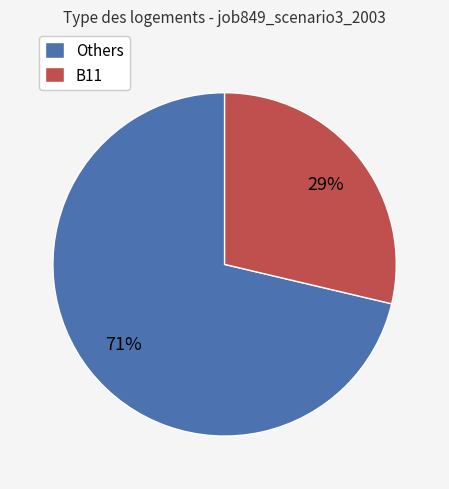

Which slice is the smallest?

B11